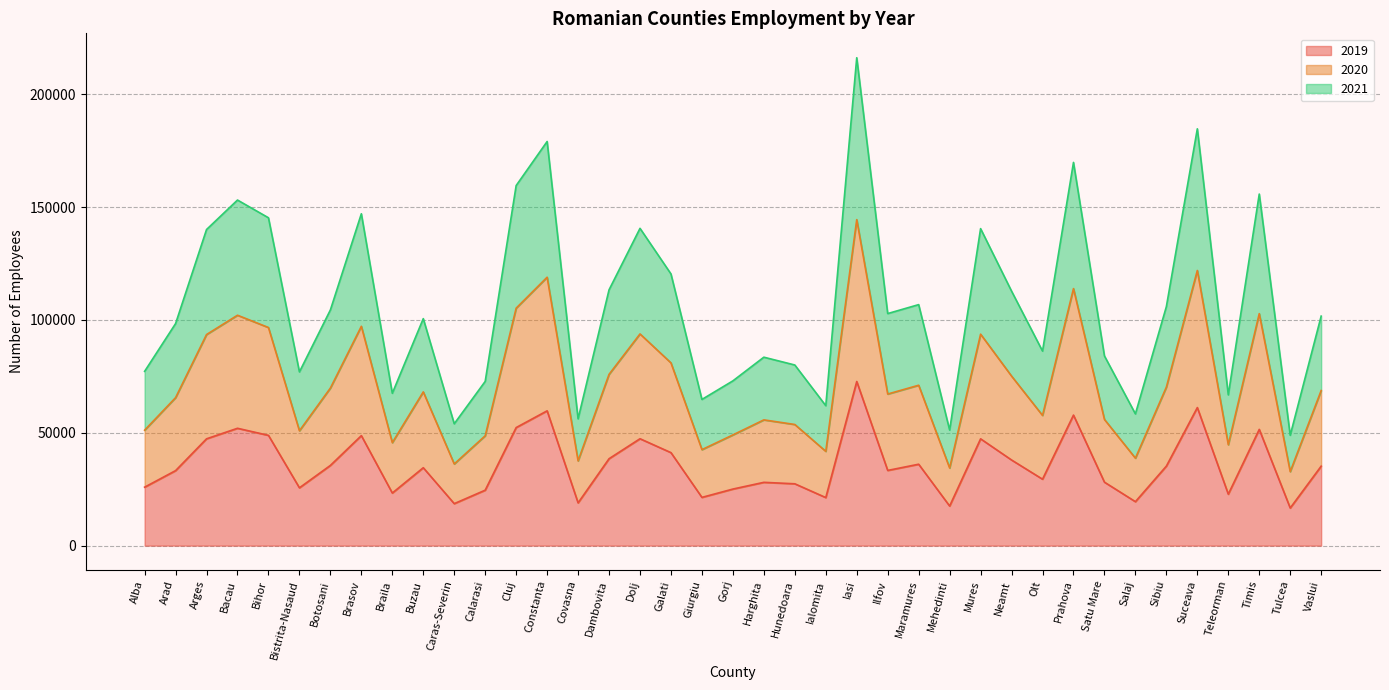

Which series changed the most between Dambovita and Gorj?

2020